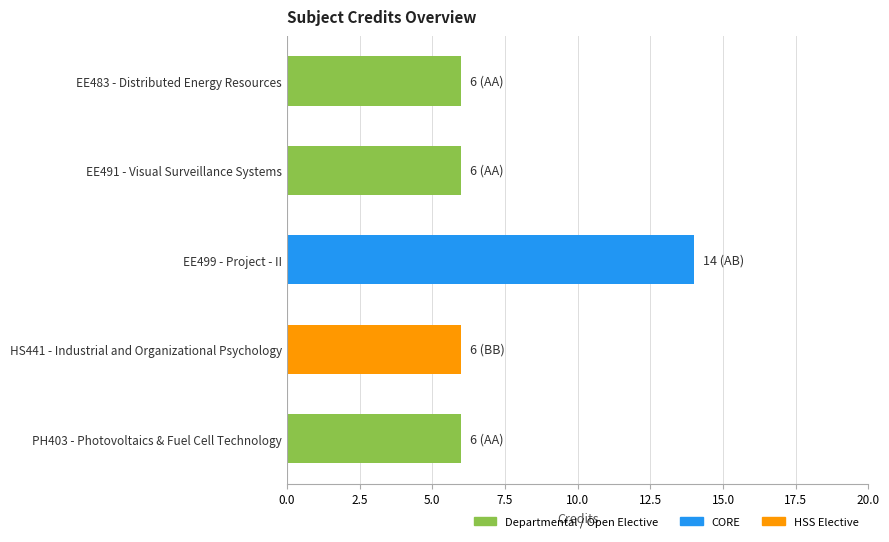

What is the label of the 4th bar from the top?

HS441 - Industrial and Organizational Psychology